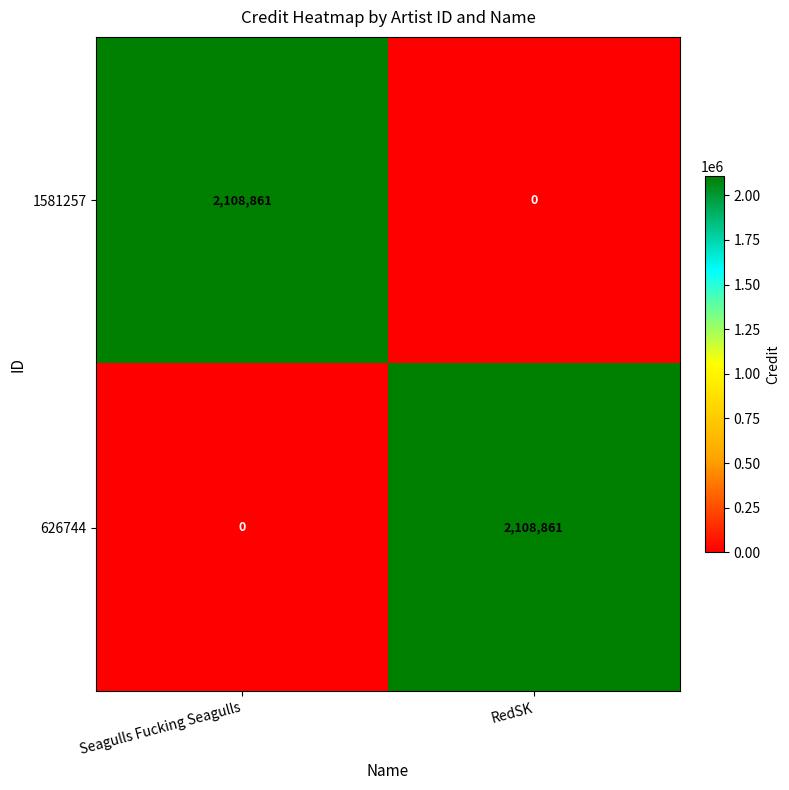

What is the spread (max minus min) of values at RedSK?

2108861